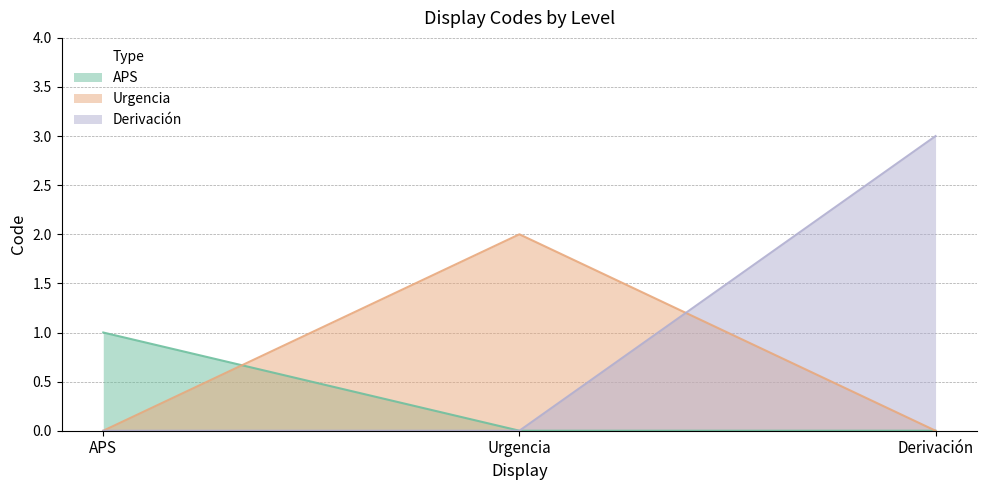

Count the number of categories in the chart.

3